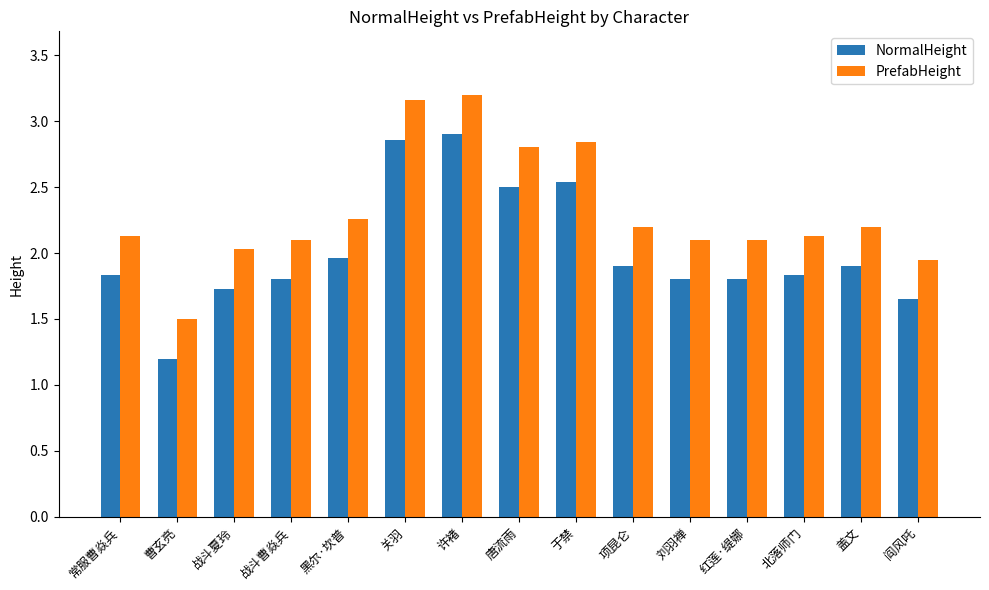

Which label corresponds to the largest value in the chart?

许褚